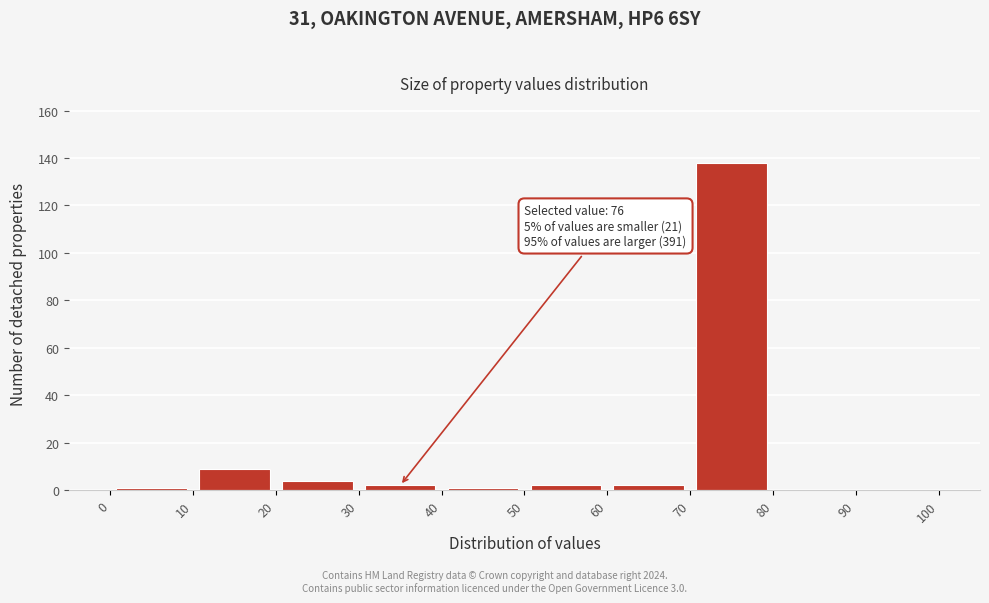

Which range on the x-axis has the tallest bar?

70 to 80